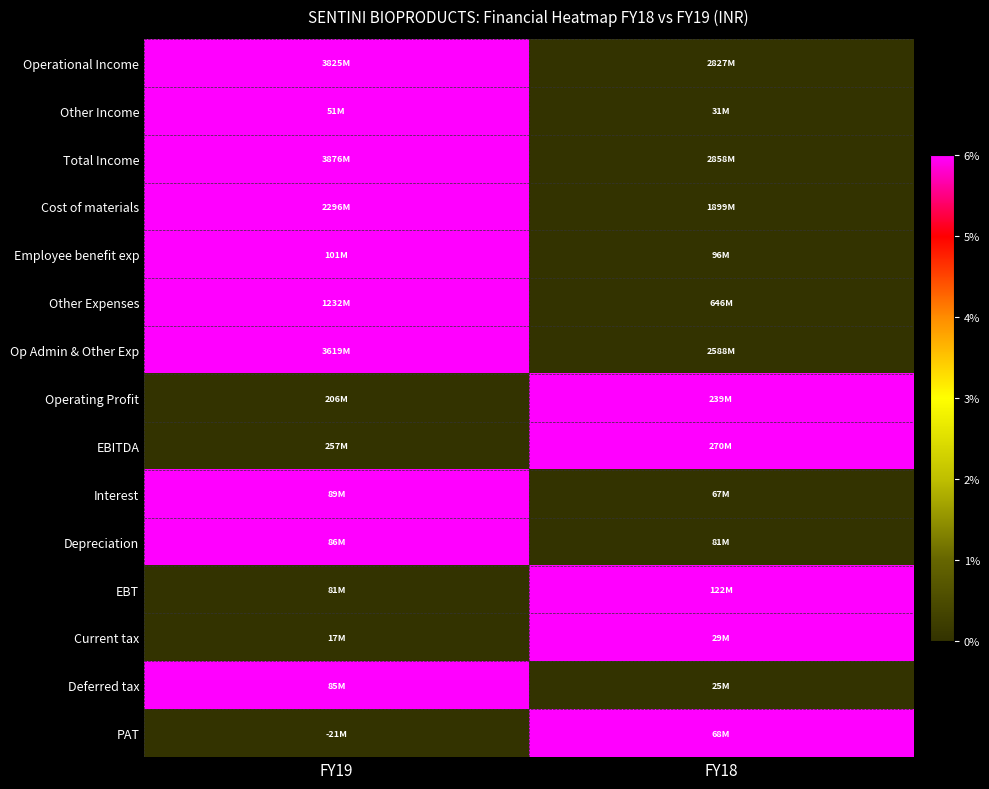

What is the total value across all series at FY18?

5